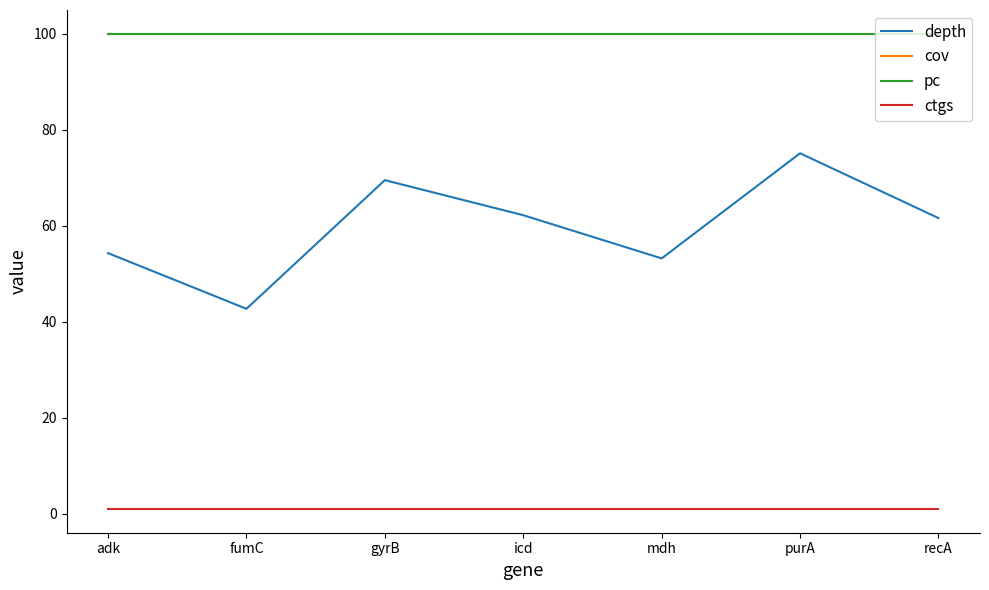

Is this an area chart (filled region under the line)?

No